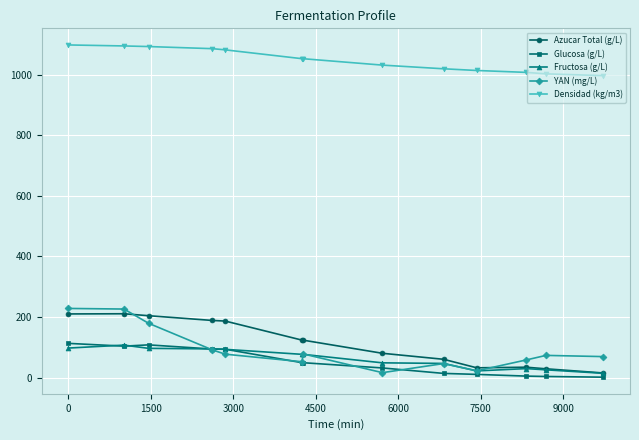

True or false: Densidad (kg/m3) and Glucosa (g/L) cross at least once.

False